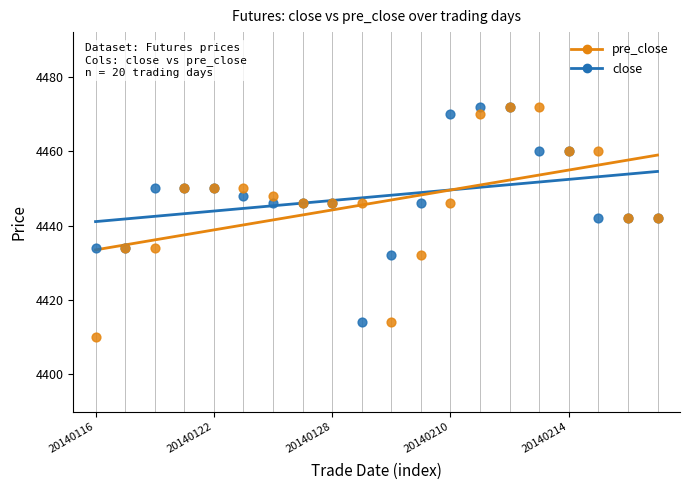

Which series reaches the minimum Y coordinate?

pre_close